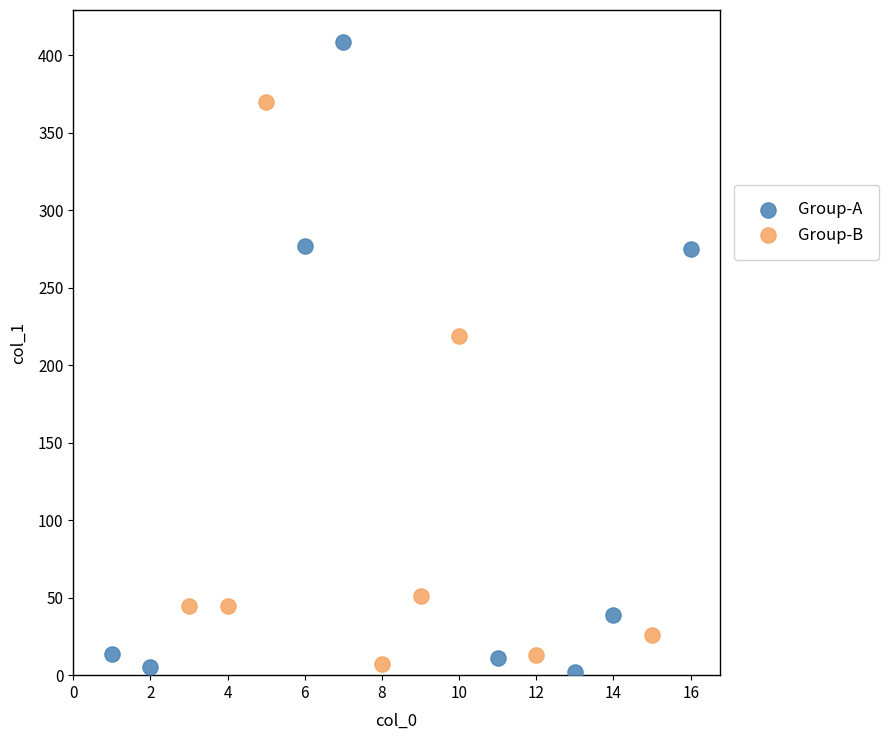

Which series reaches the maximum Y coordinate?

Group-A